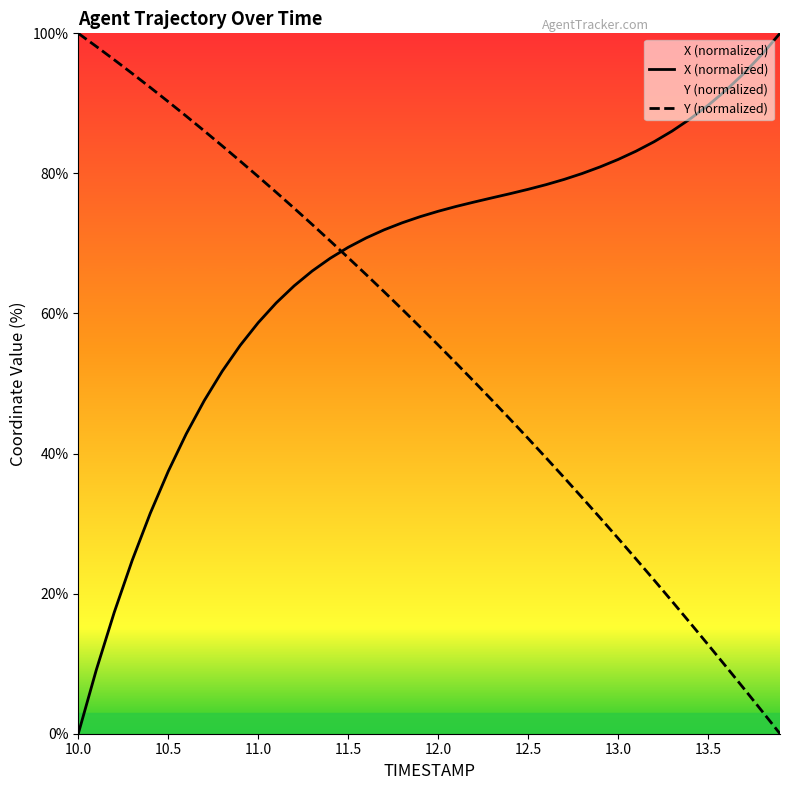

Rank the series by their average value, from highest to lowest.

X (normalized), Y (normalized)